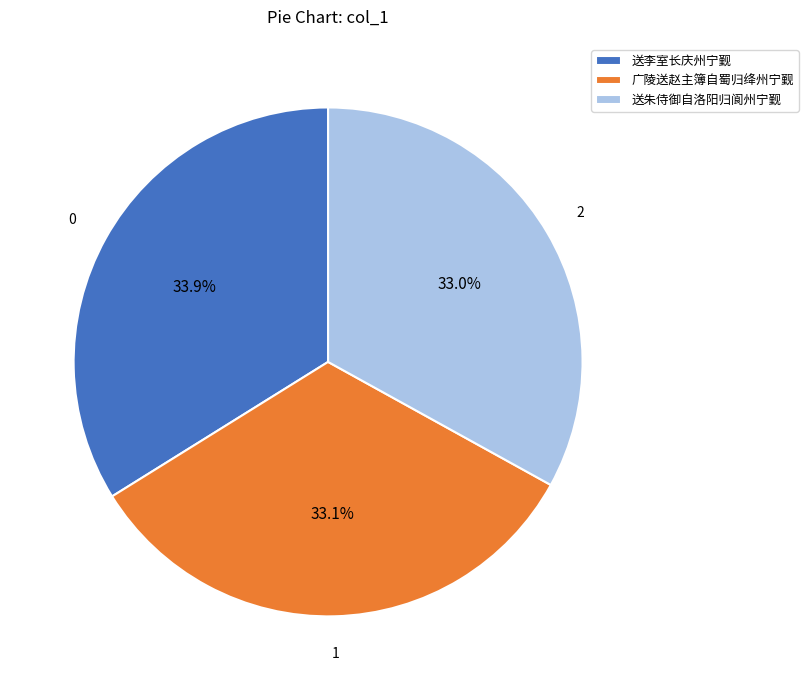

Approximately how many times larger is the value at 送朱侍御自洛阳归阆州宁觐 compared to 广陵送赵主簿自蜀归绛州宁觐?

1.0